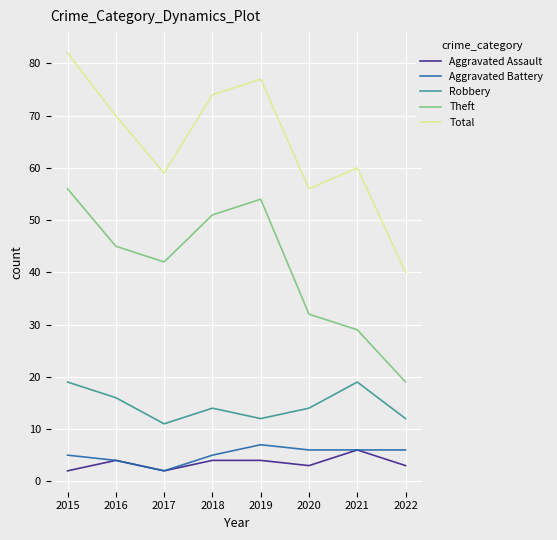

Read the Robbery value at 2020.

14